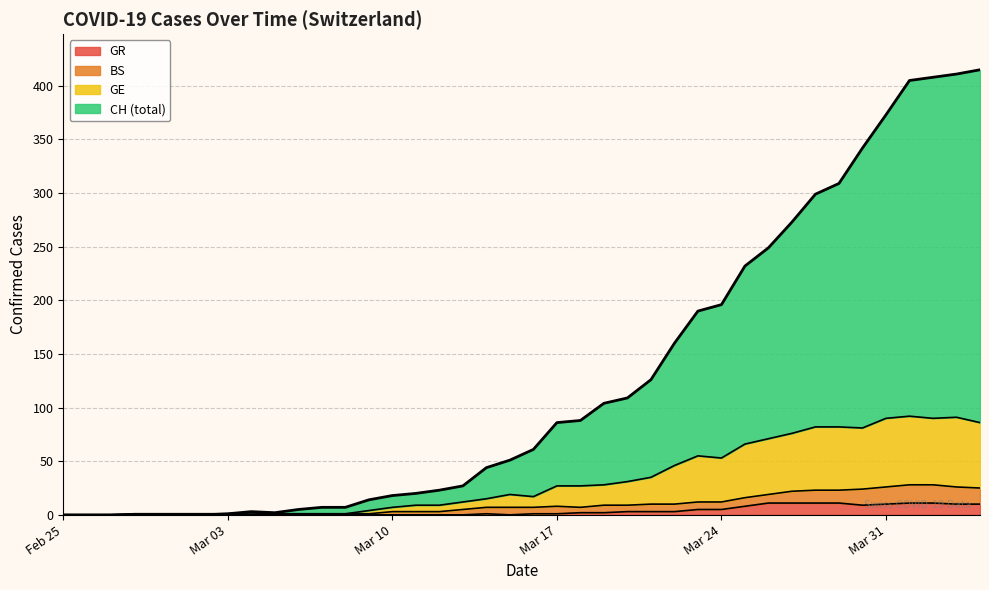

What is the value of the GR point at the 30th from the left?

8